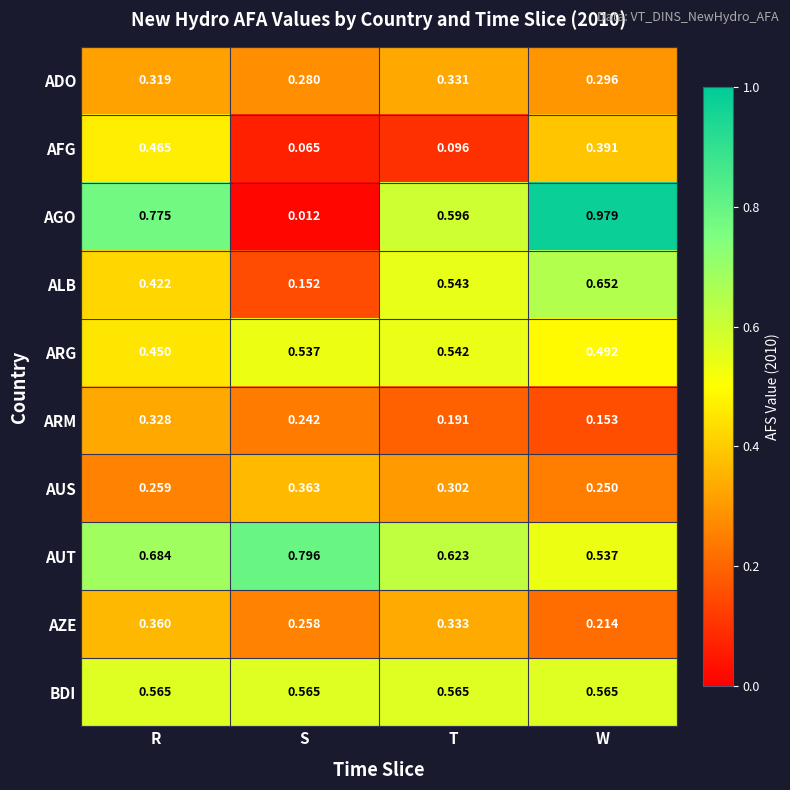

At which category does the chart reach its peak across all series?

W